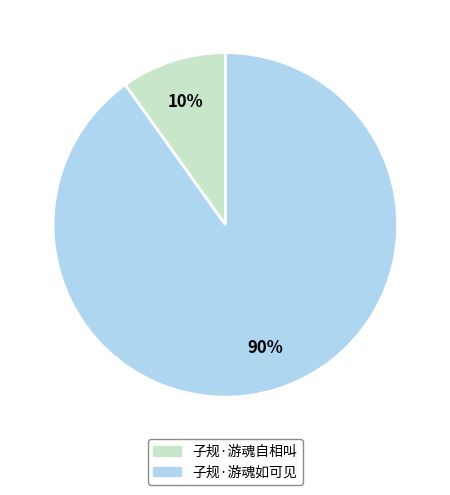

To the nearest percent, what is the combined percentage of 子规·游魂如可见 and 子规·游魂自相叫?

100%